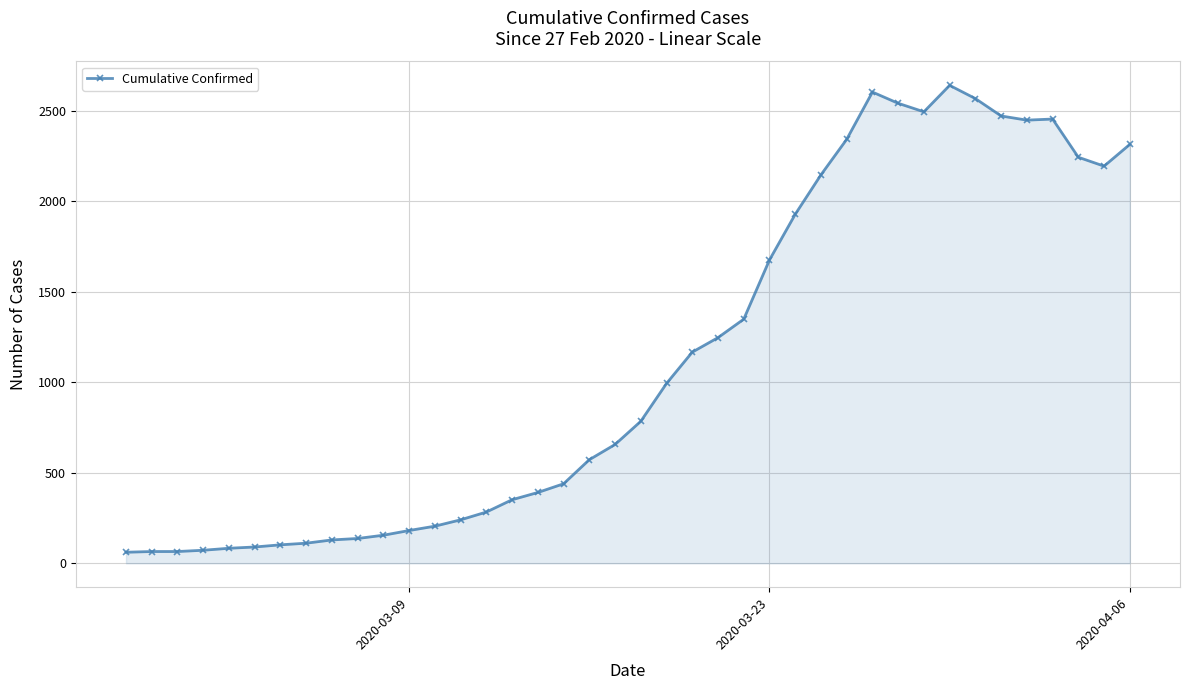

What is the difference between the second highest and minimum values?

2541